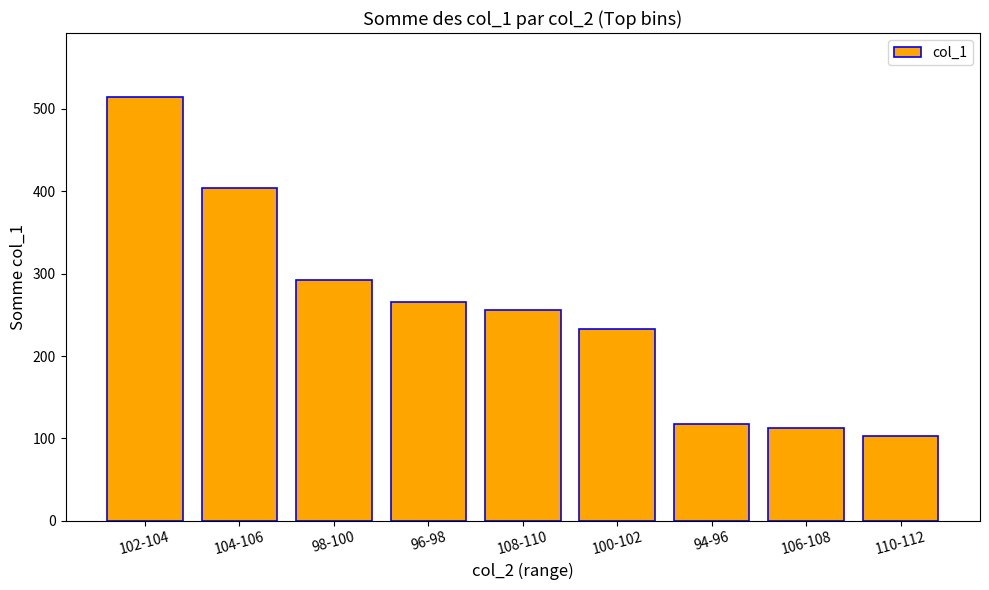

Where is the data nearest to the value 309?

98-100